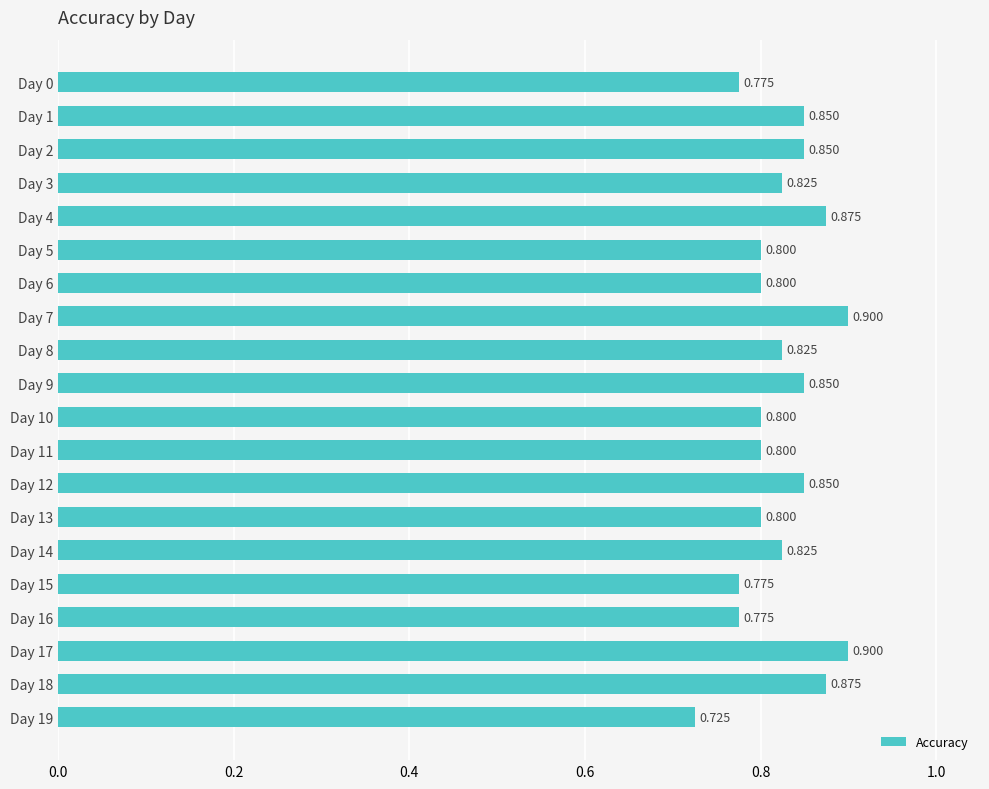

How many values are between 0 and 1?

20